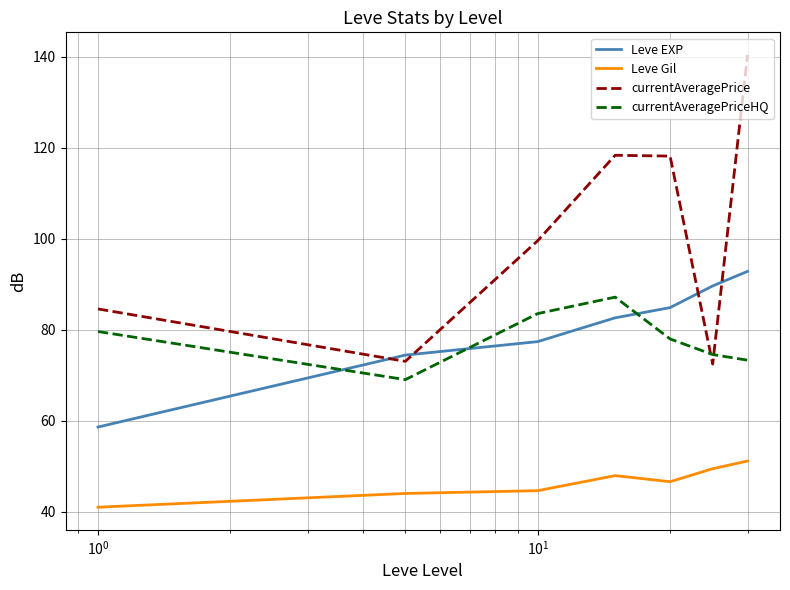

What is the minimum value shown in the chart?

41.0